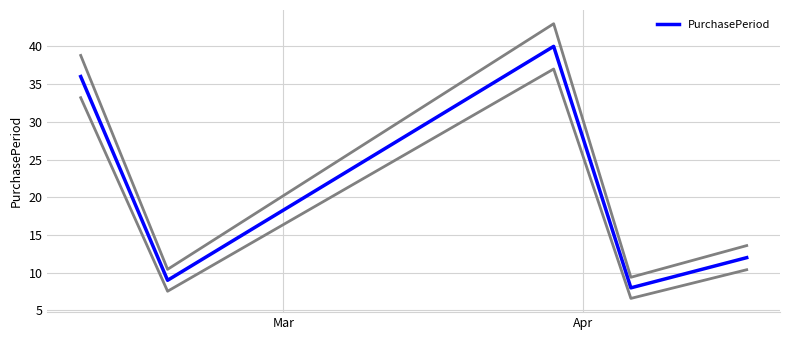

What is the lowest value of the PurchasePeriod series?

8